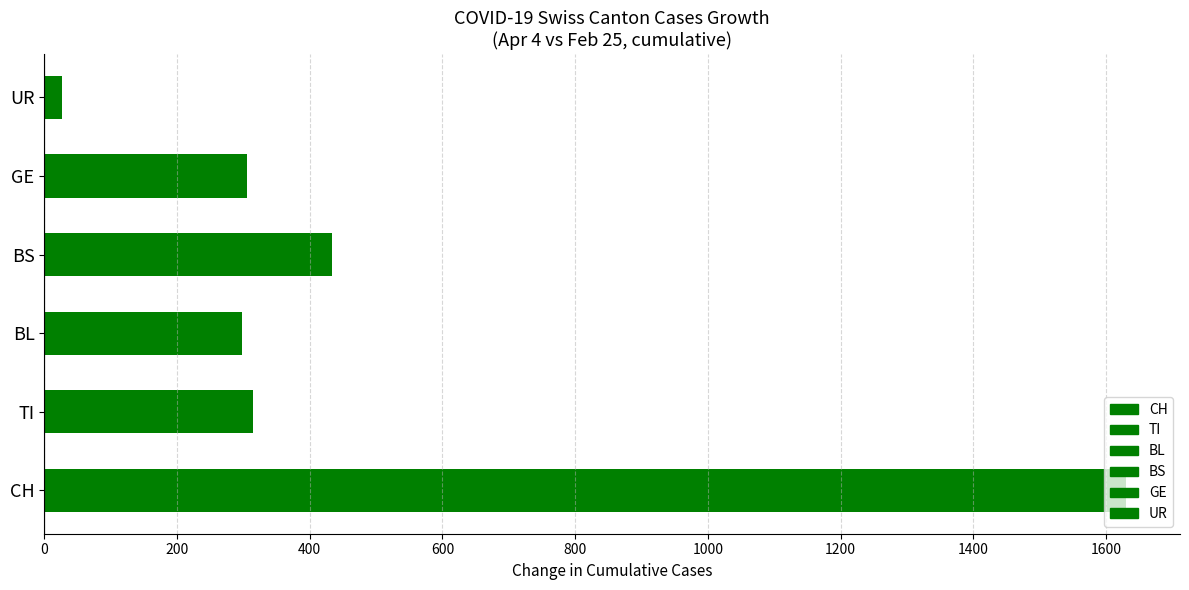

List the series in order of their peak value, highest first.

CH, BS, TI, GE, BL, UR